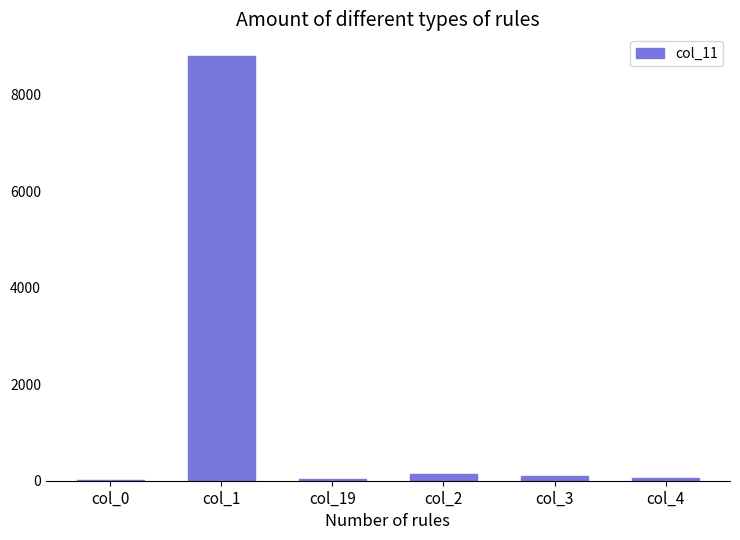

What is the sum of the values at col_1 and col_3?

8918